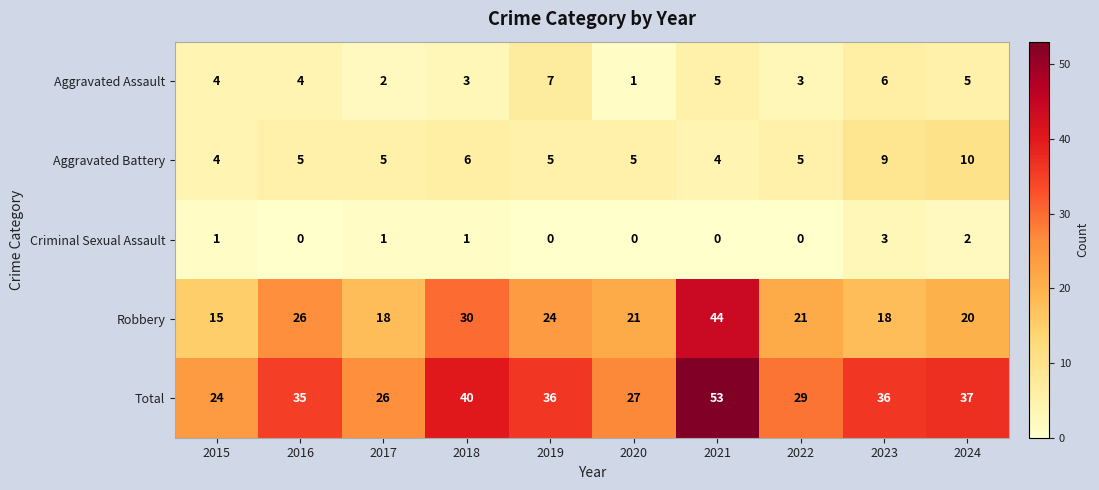

The Criminal Sexual Assault series shows 3 at 2023. True or false?

True